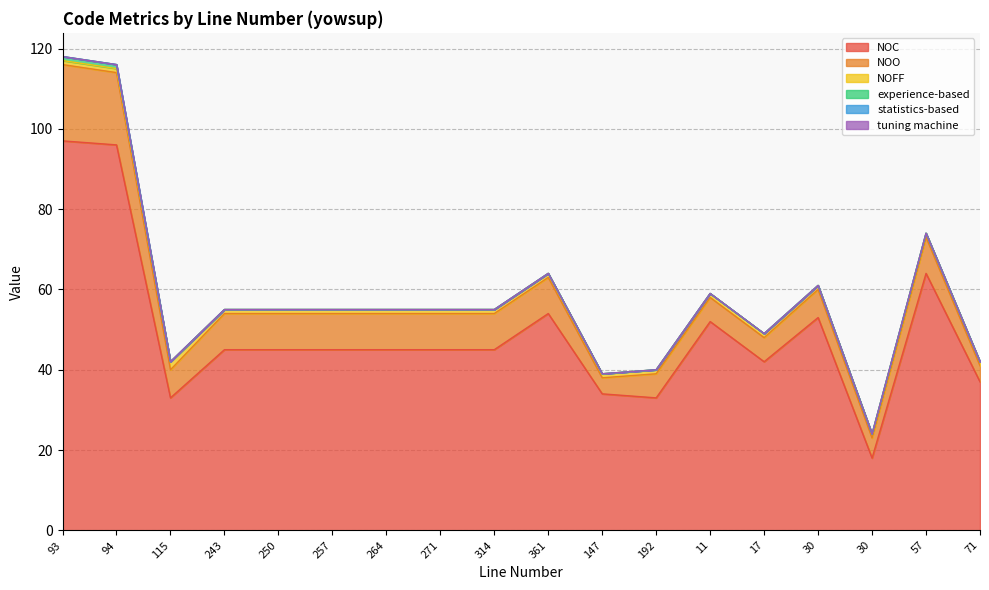

Where is NOFF nearest to the value 1?

93